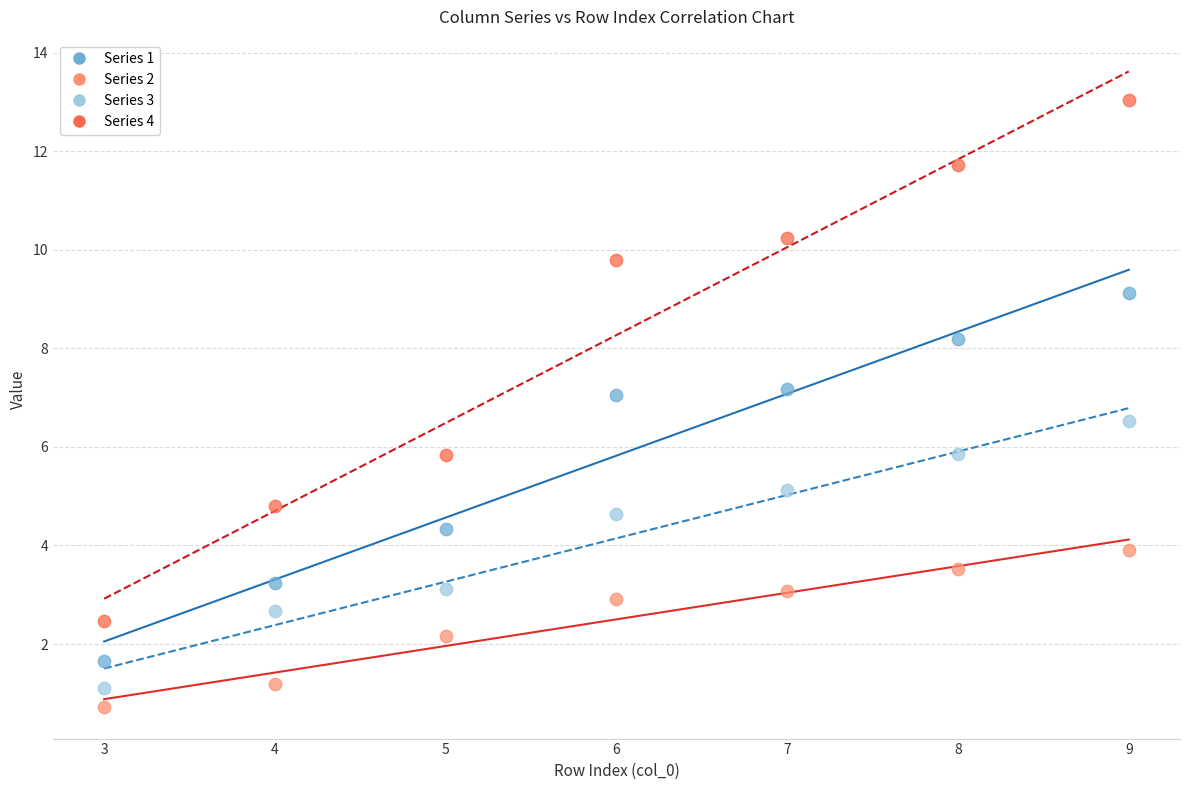

Which series has the widest spread of Y values?

Series 4